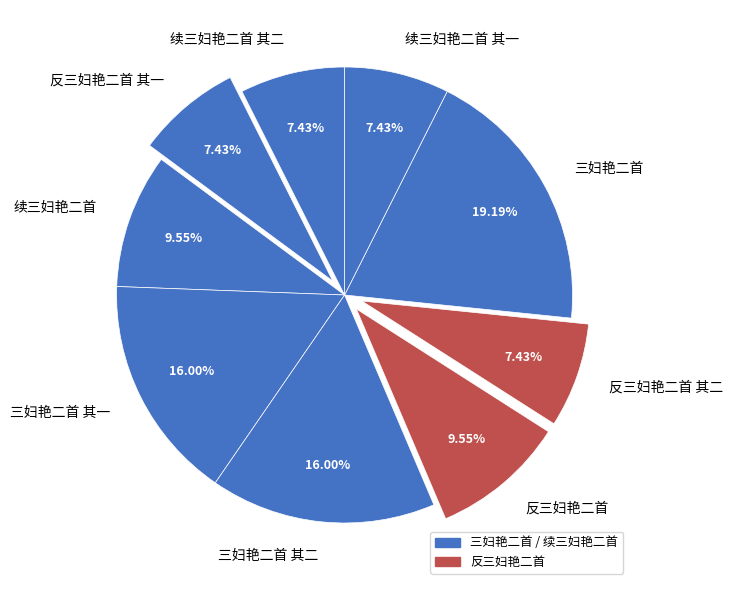

Does 三妇艳二首 其一 represent more than half of the total?

No